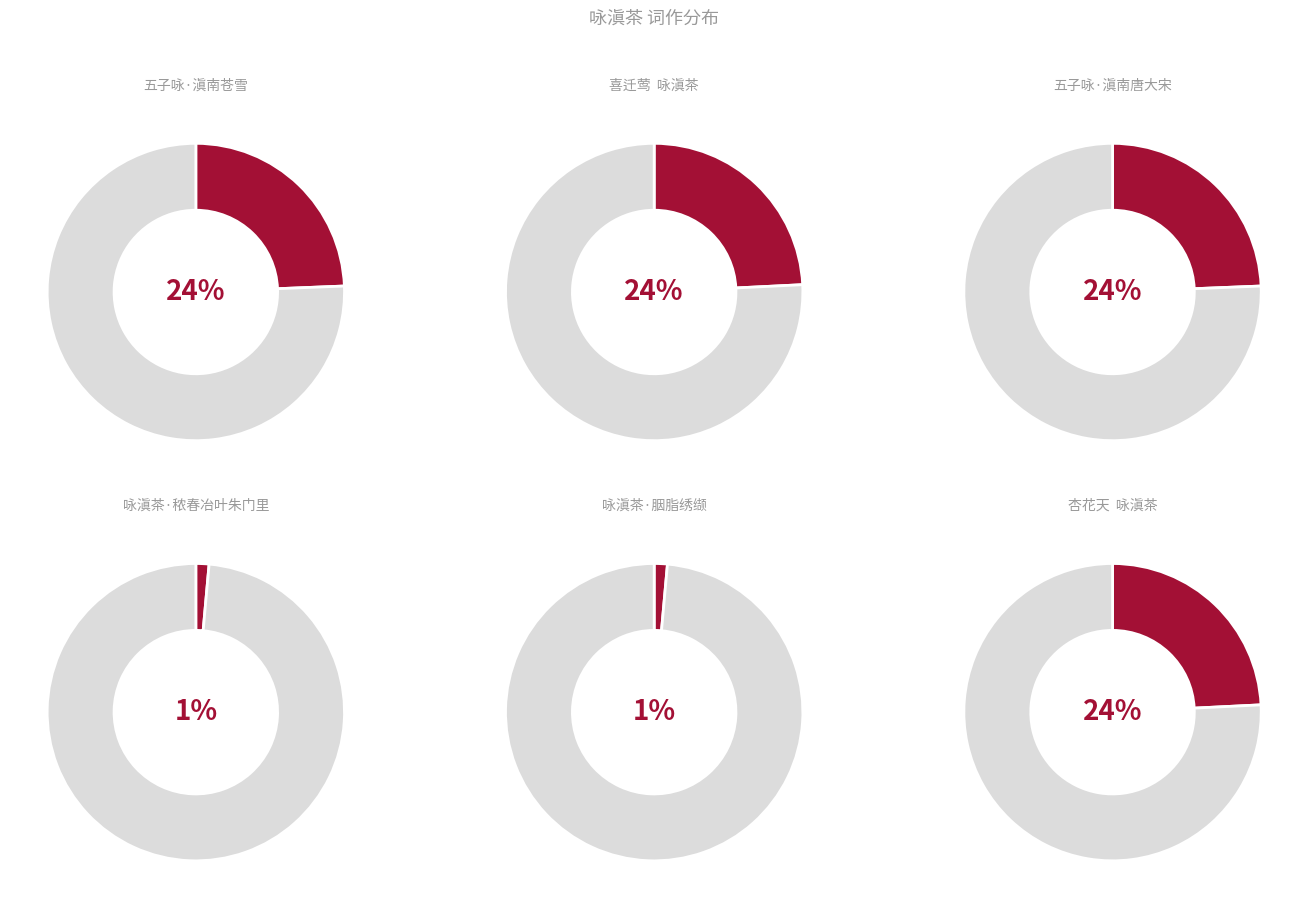

Which category has the smallest portion of the pie?

咏滇茶·秾春冶叶朱门里